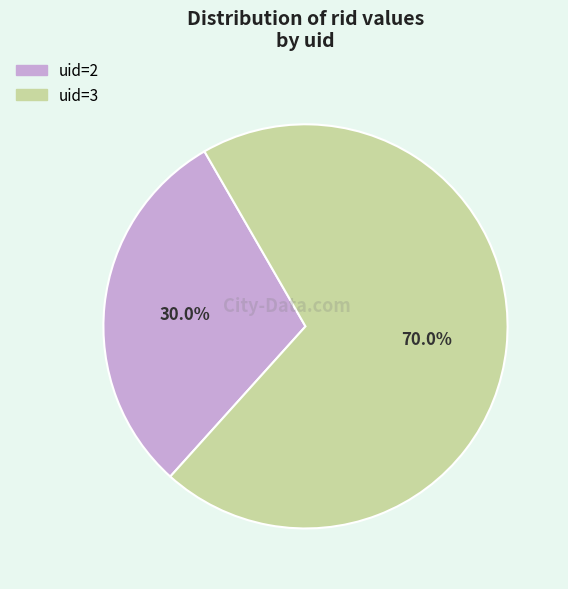

What is the ratio of the value at uid=2 to the value at uid=3?

0.4